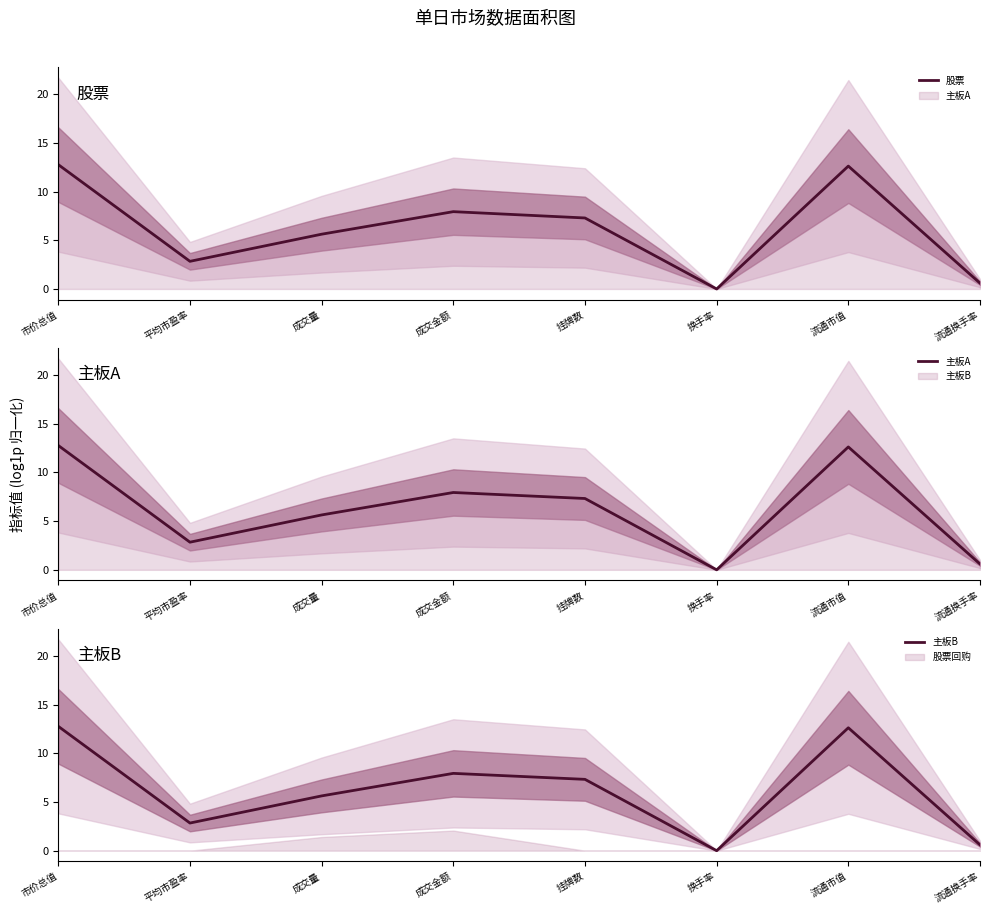

Which series has the largest range (max minus min)?

主板A